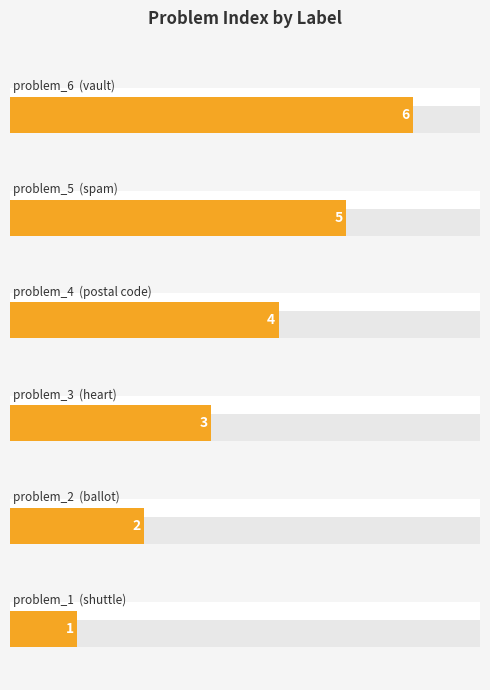

What is the sum of all values?

21